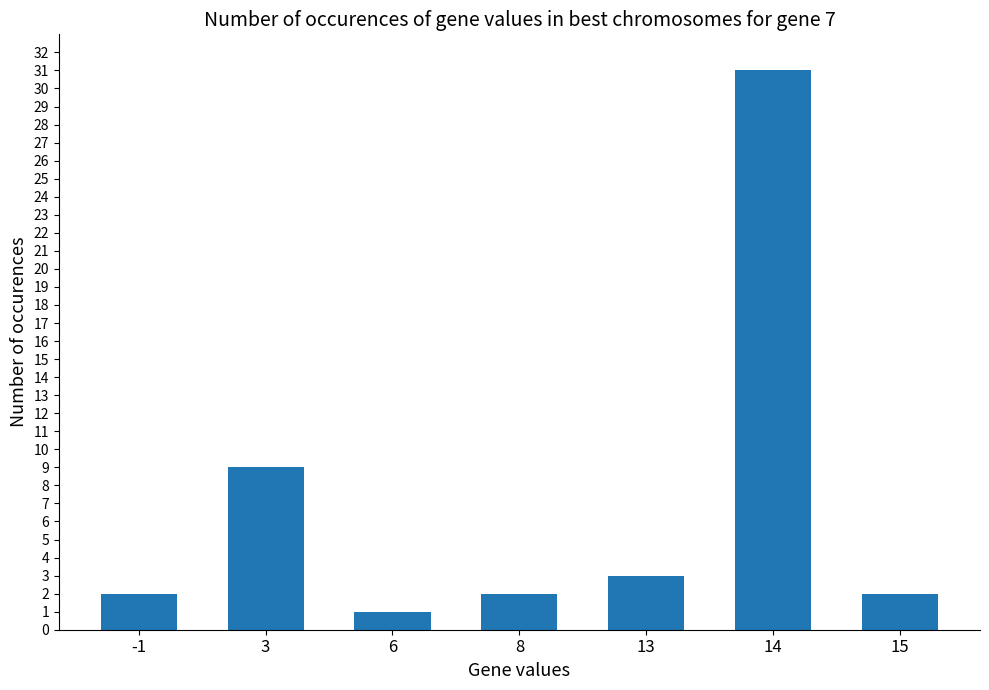

What is the sum of all values?

50